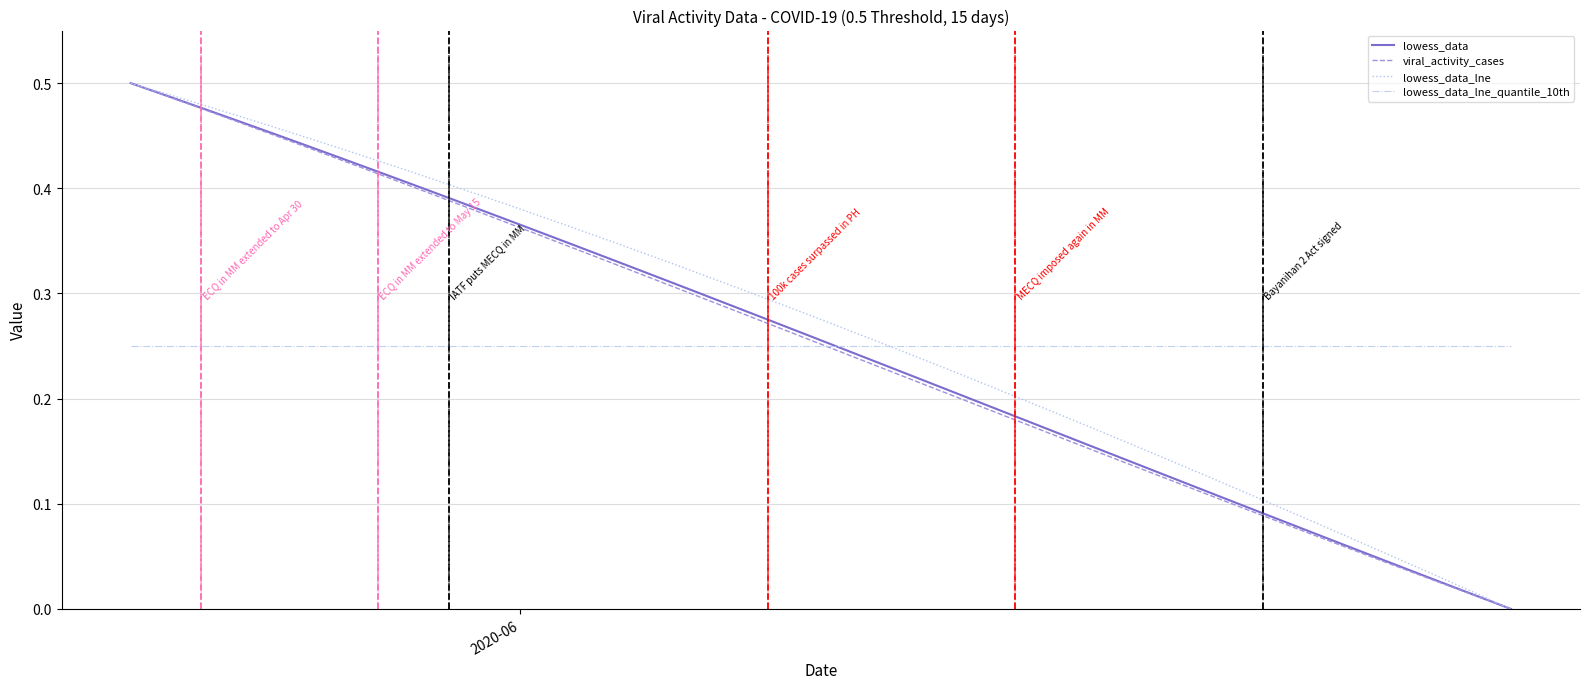

Rank the series by their maximum value, from lowest to highest.

lowess_data_lne_quantile_10th, lowess_data, viral_activity_cases, lowess_data_lne